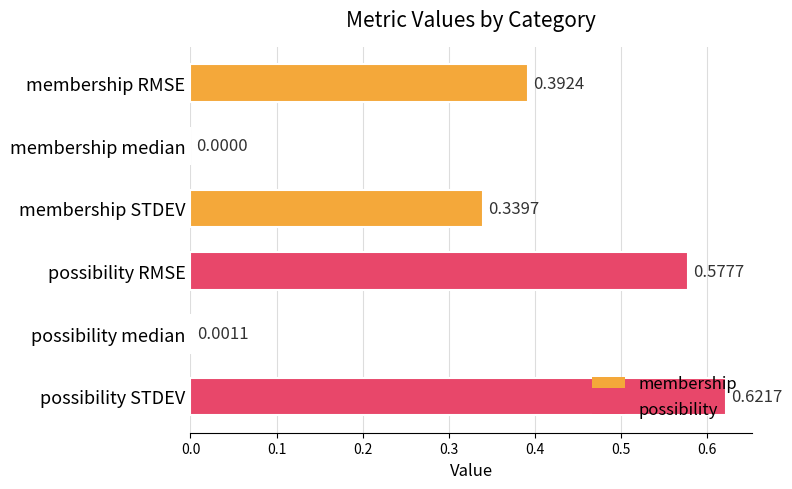

Between possibility STDEV and membership median, which is larger?

possibility STDEV